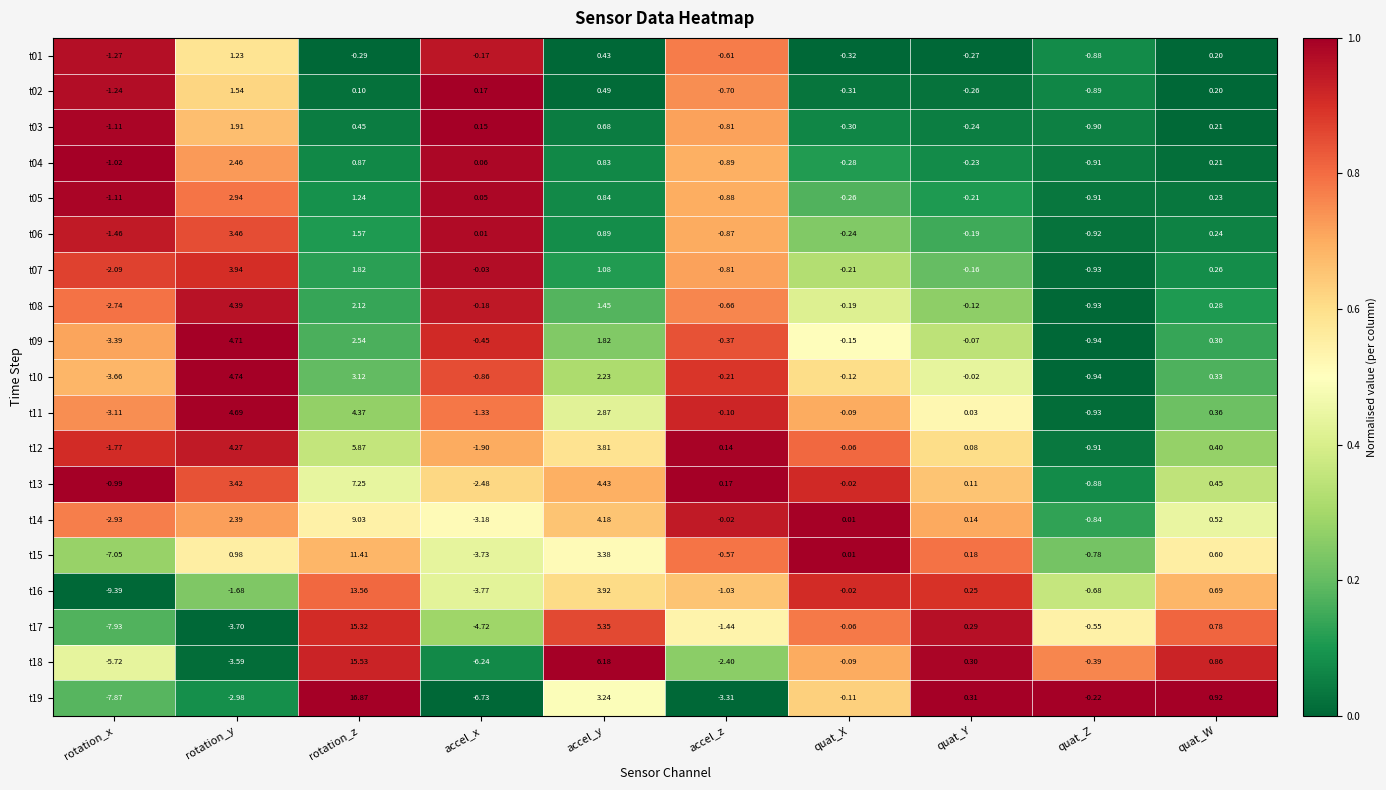

Is the value of t05 at quat_Y greater than the value of t08 at quat_W?

No